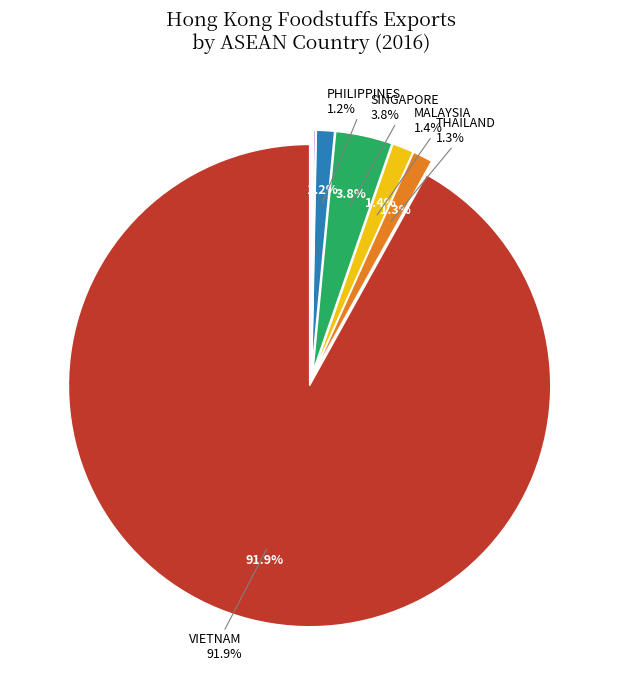

What is the largest slice in the pie chart?

VIETNAM